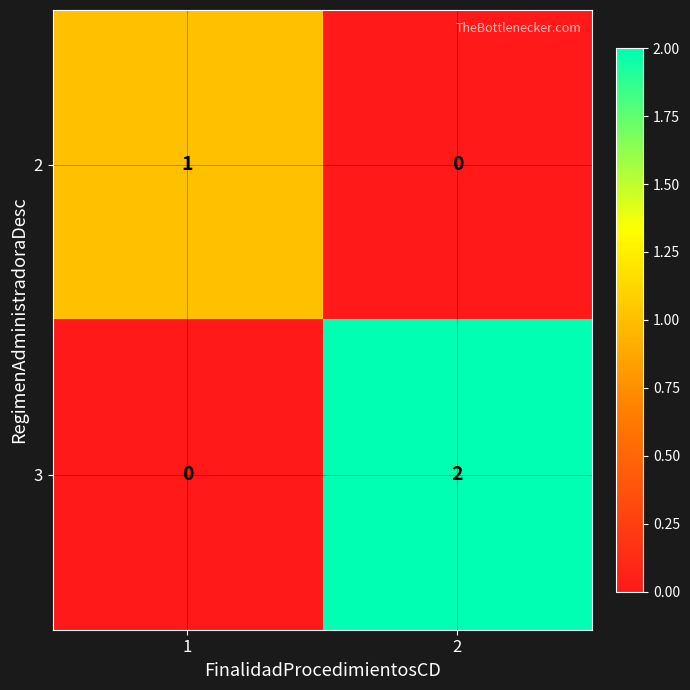

Between 1 and 2, which series saw the biggest shift?

3